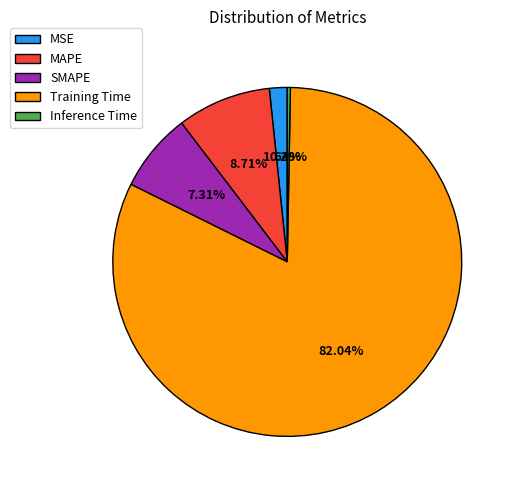

To the nearest percent, what is the difference between the SMAPE and Training Time slice percentages?

75%